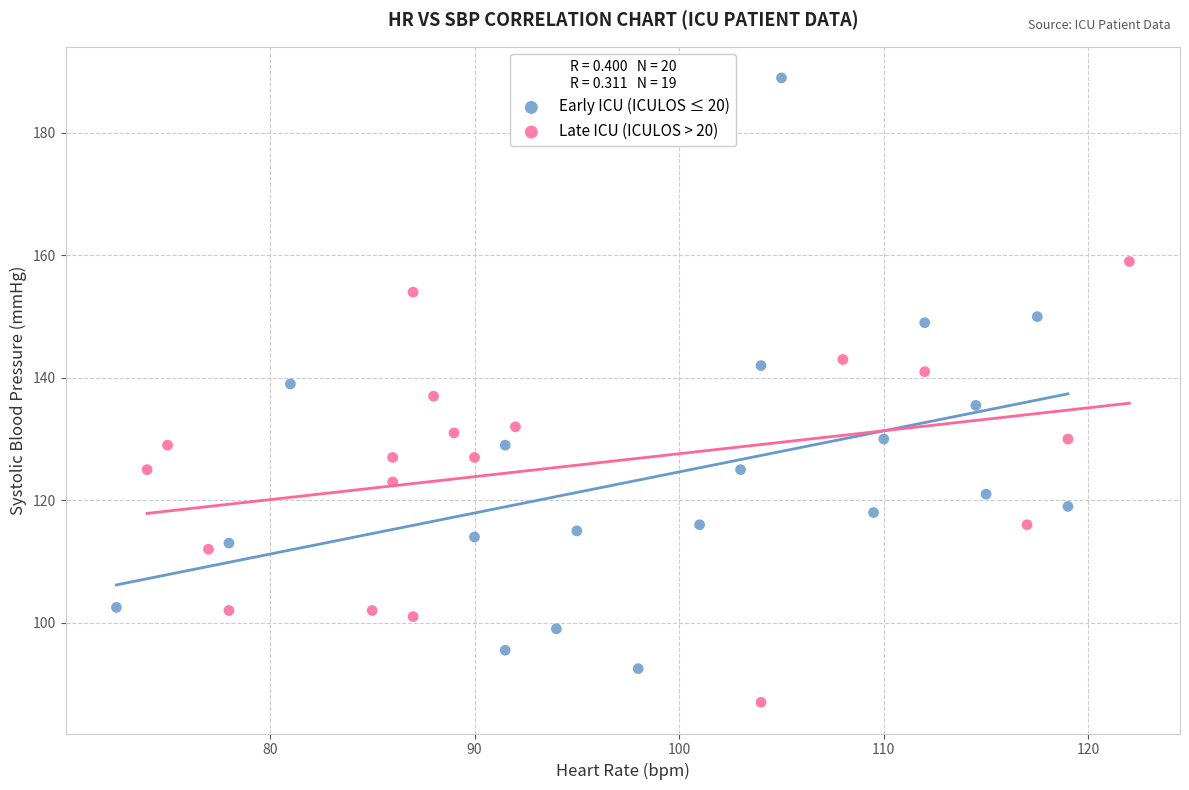

Which series reaches the minimum Y coordinate?

Late ICU (ICULOS > 20)